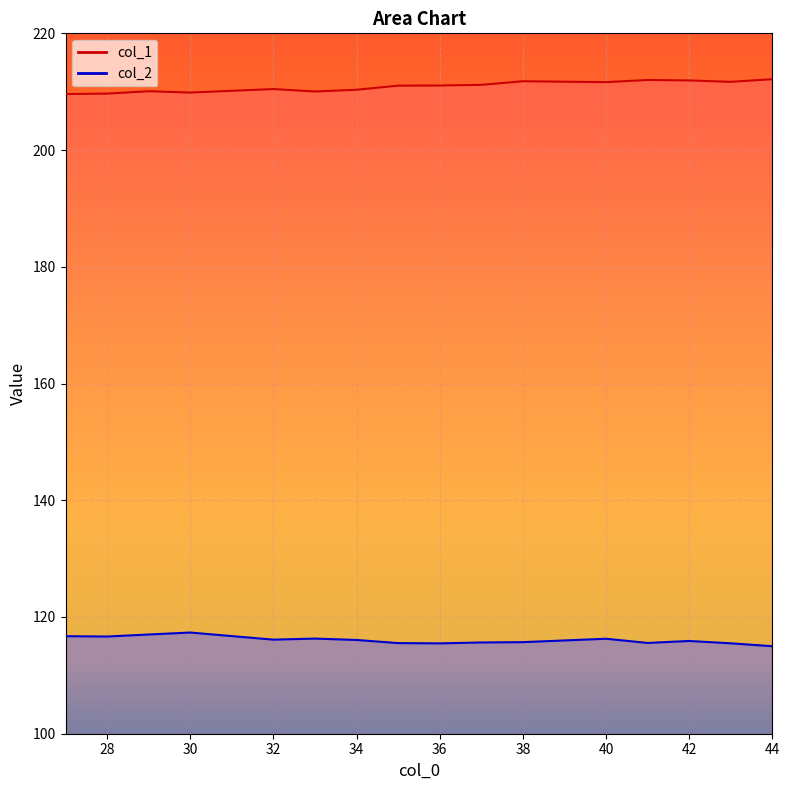

True or false: col_1 and col_2 cross at least once.

False